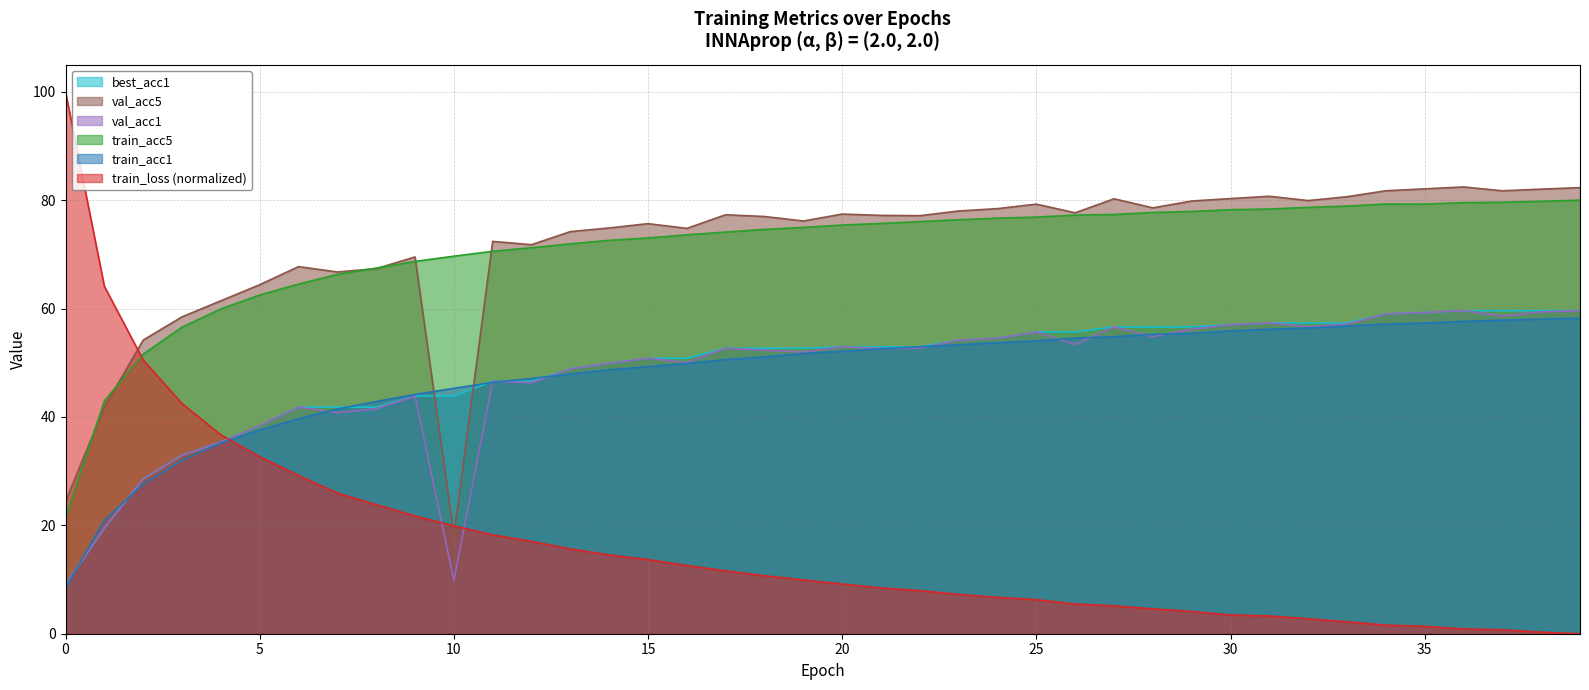

What is the value of the train_acc5 point at the 13th from the left?

71.2